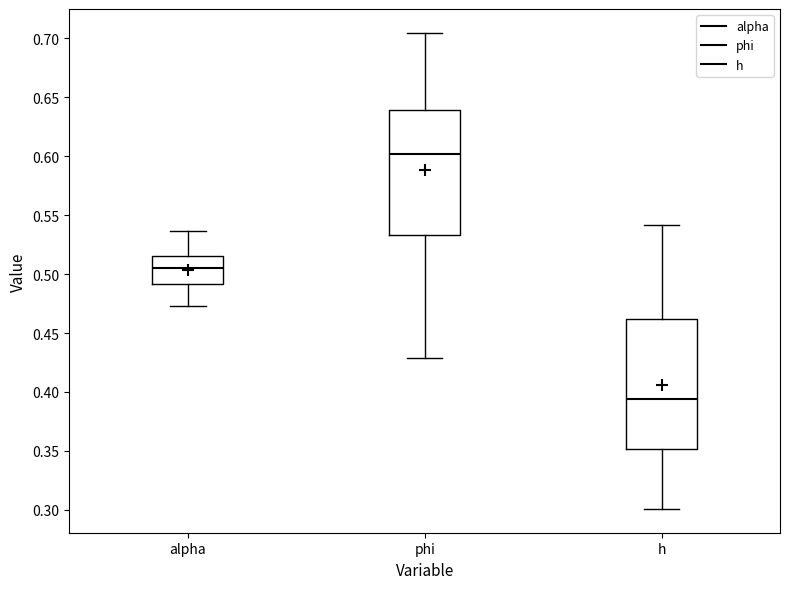

Where does the upper whisker of the box for alpha end on the y-axis? The values are not printed on the chart, so give them approximately, as read against the axis.

0.535